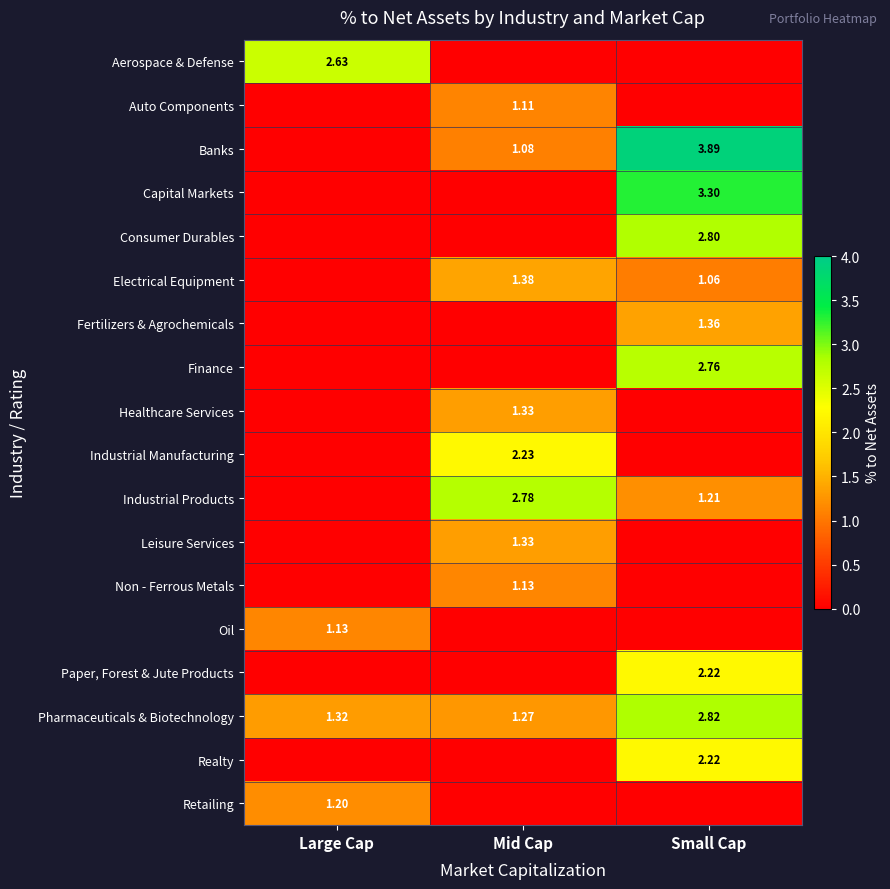

What is the difference between the Pharmaceuticals & Biotechnology values at Small Cap and Large Cap?

1.5